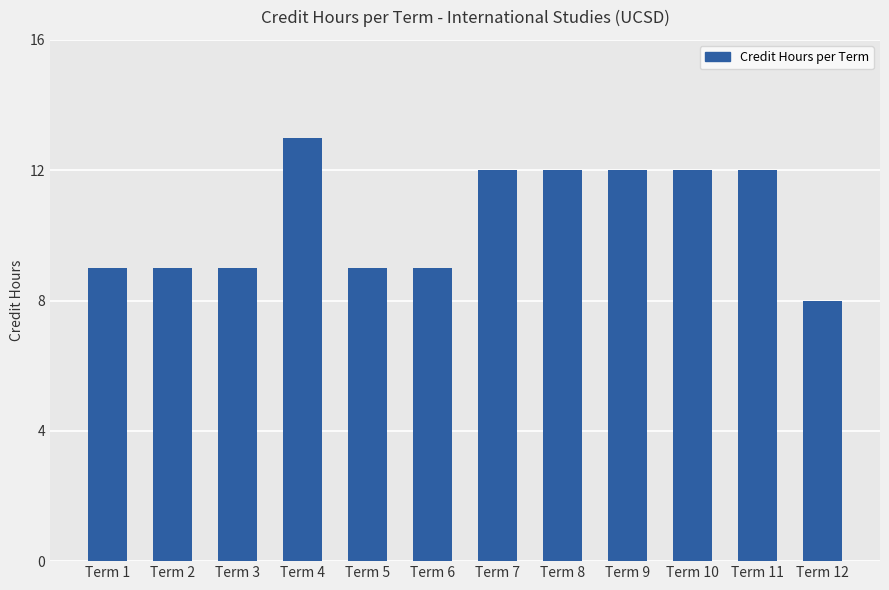

What is the difference between the second highest and second lowest values?

3